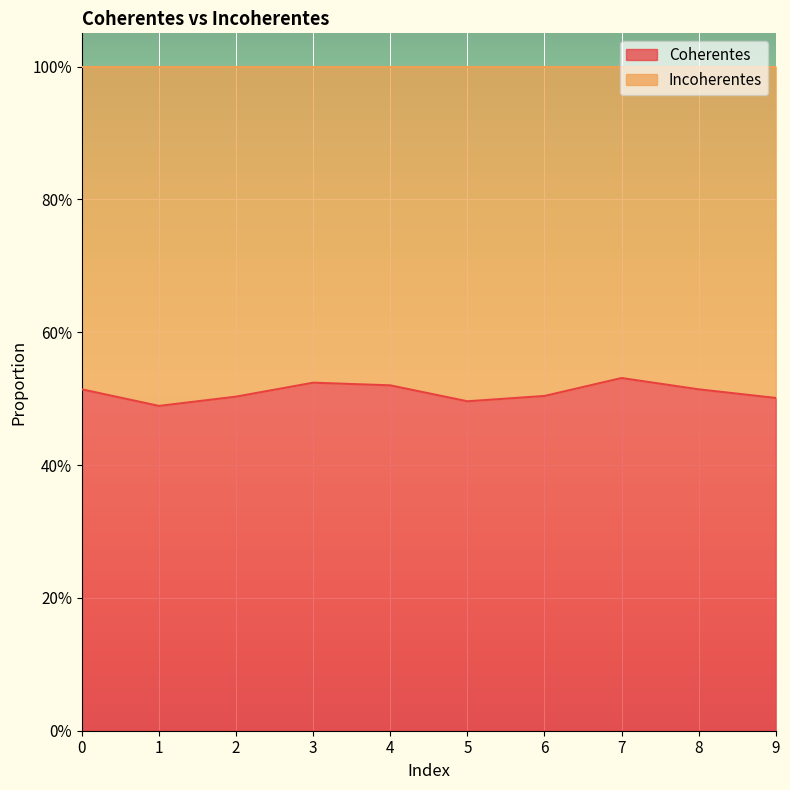

True or false: there are more than 0 points higher than both neighbors.

True